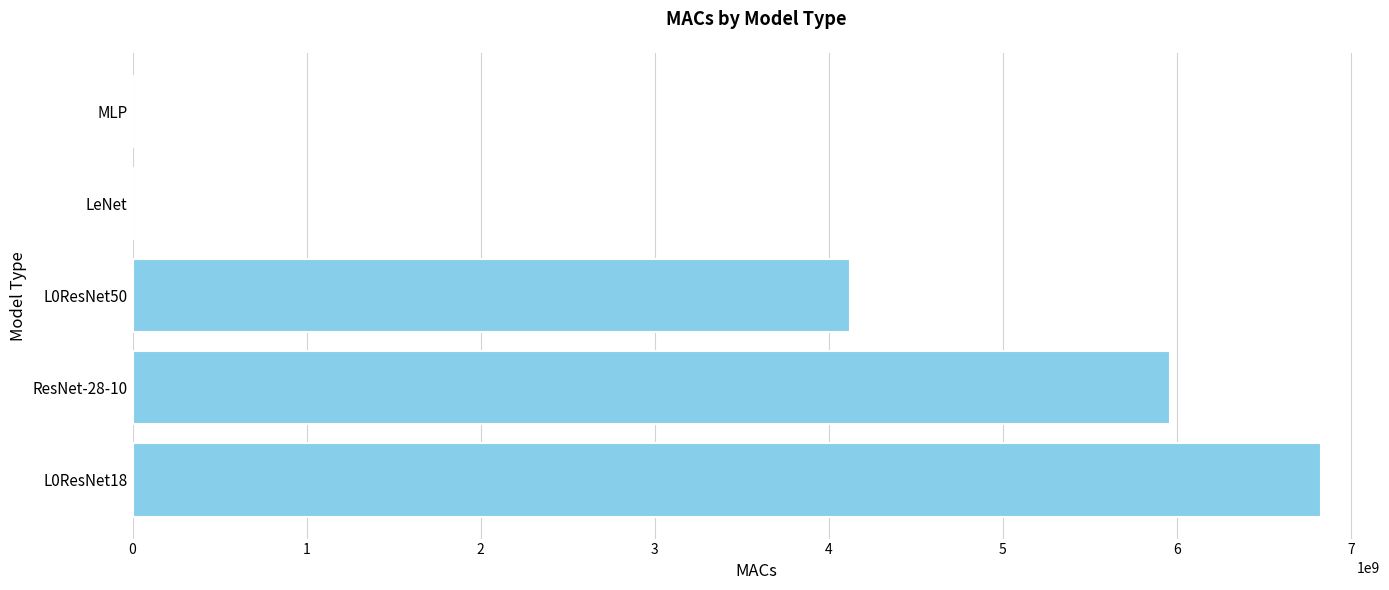

Approximately how many times larger is the value at ResNet-28-10 compared to L0ResNet50?

1.4